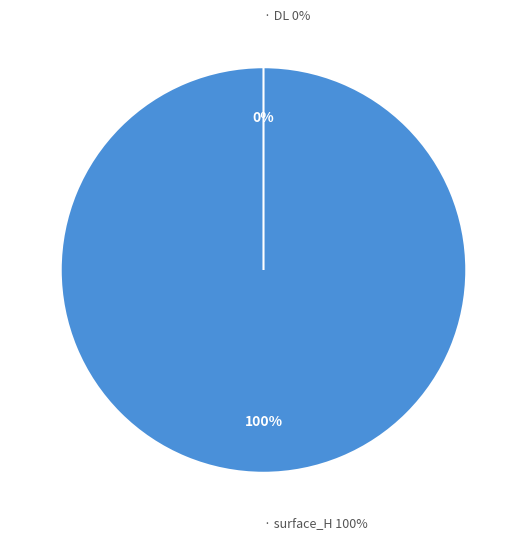

The surface_H slice represents 100% of the pie. True or false?

True